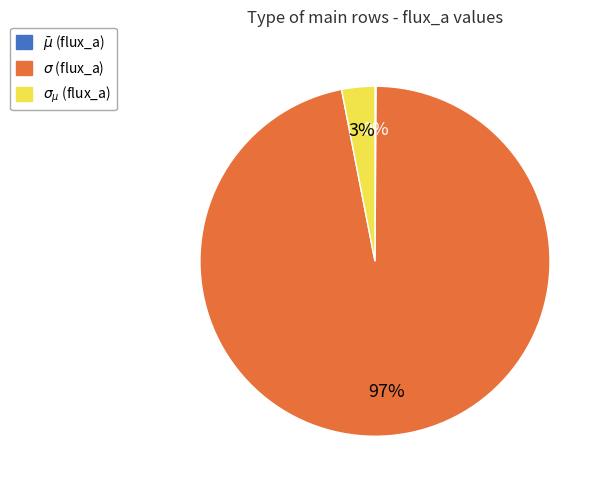

Is there any slice that represents more than half of the pie?

Yes